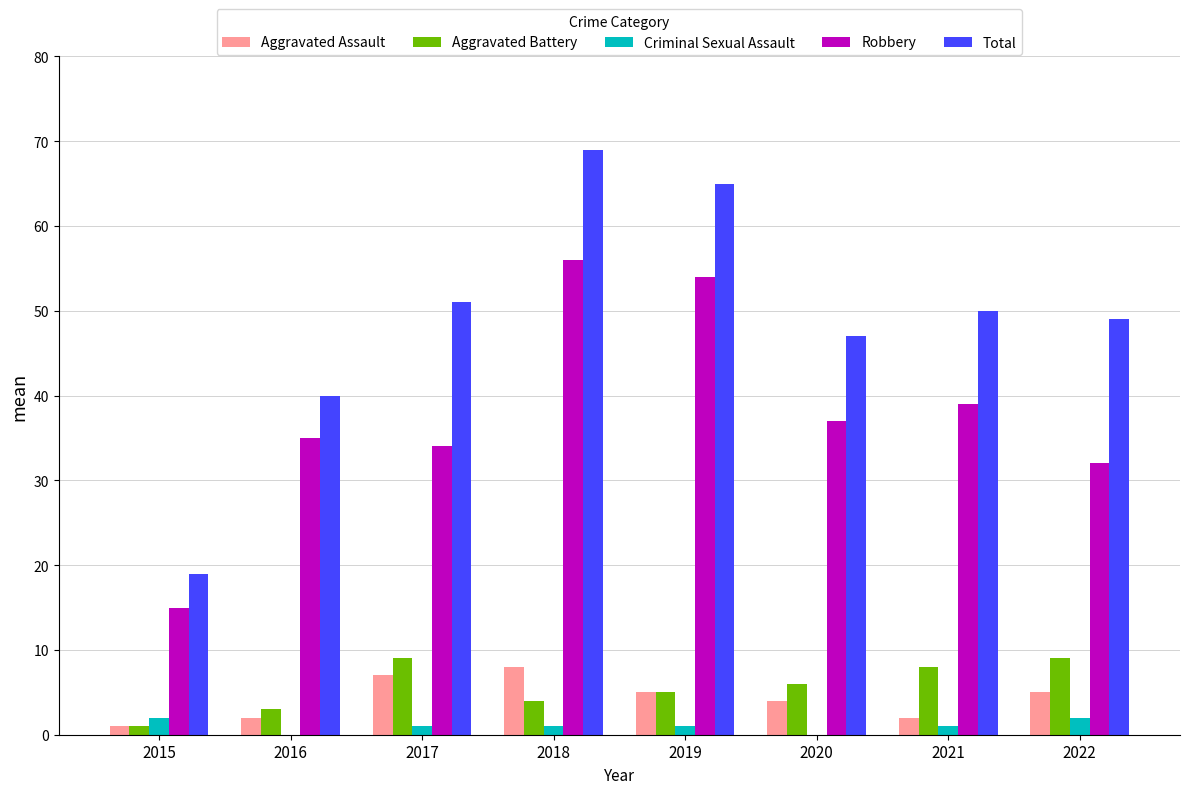

What is the maximum value for Total?

69